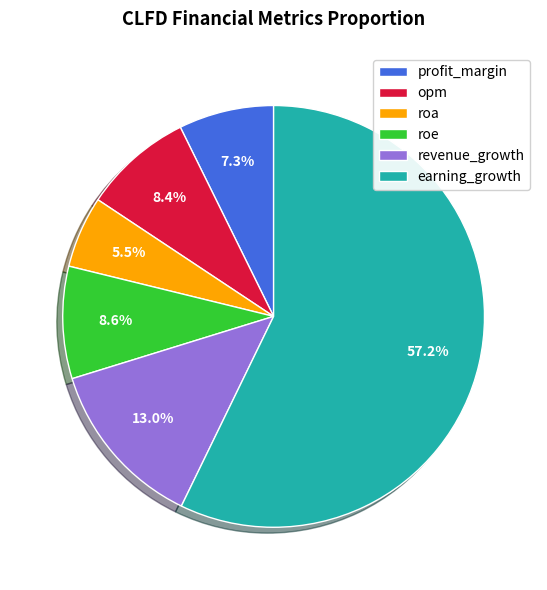

To the nearest percent, what is the difference between the largest and smallest slice percentages?

52%